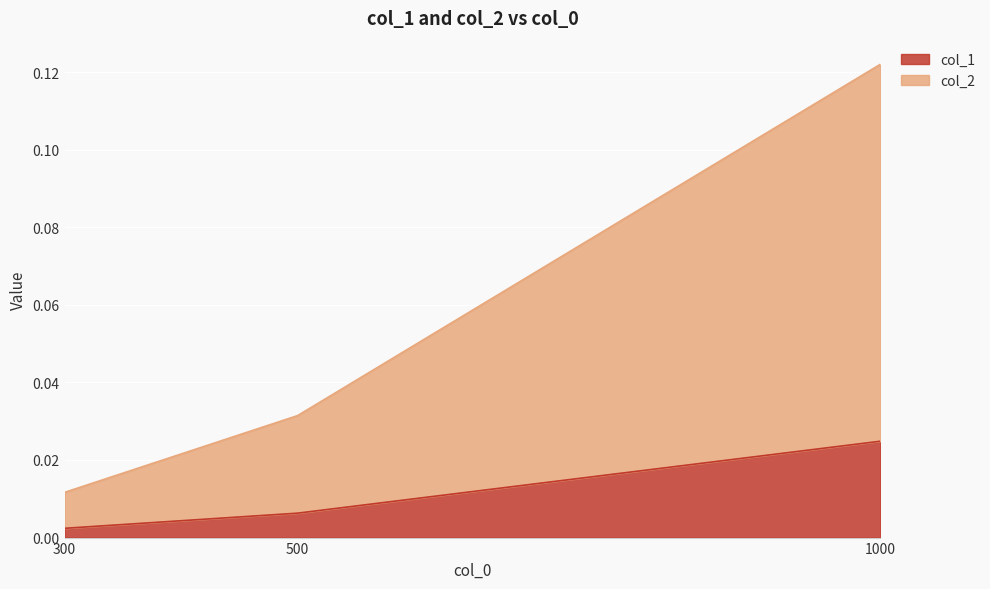

Reading left to right, transcribe all the data shown in this chart.

col_1: 300=0.0	500=0.0	1000=0.0
col_2: 300=0.0	500=0.0	1000=0.1